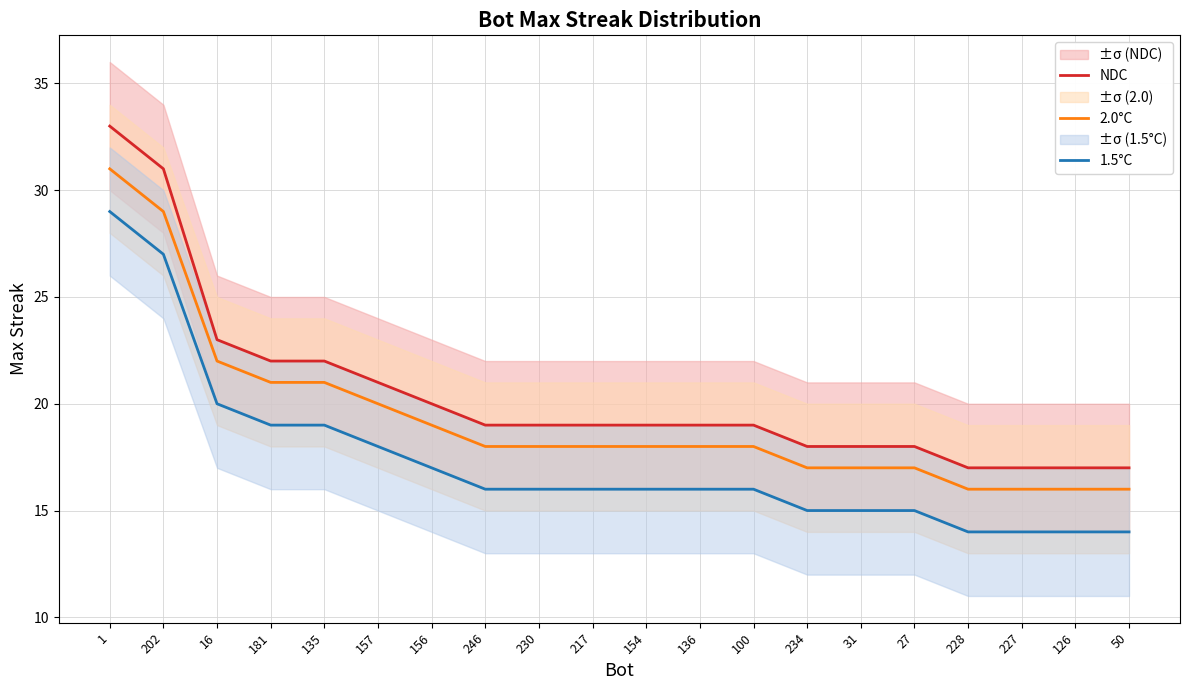

What is the greatest value displayed?

33